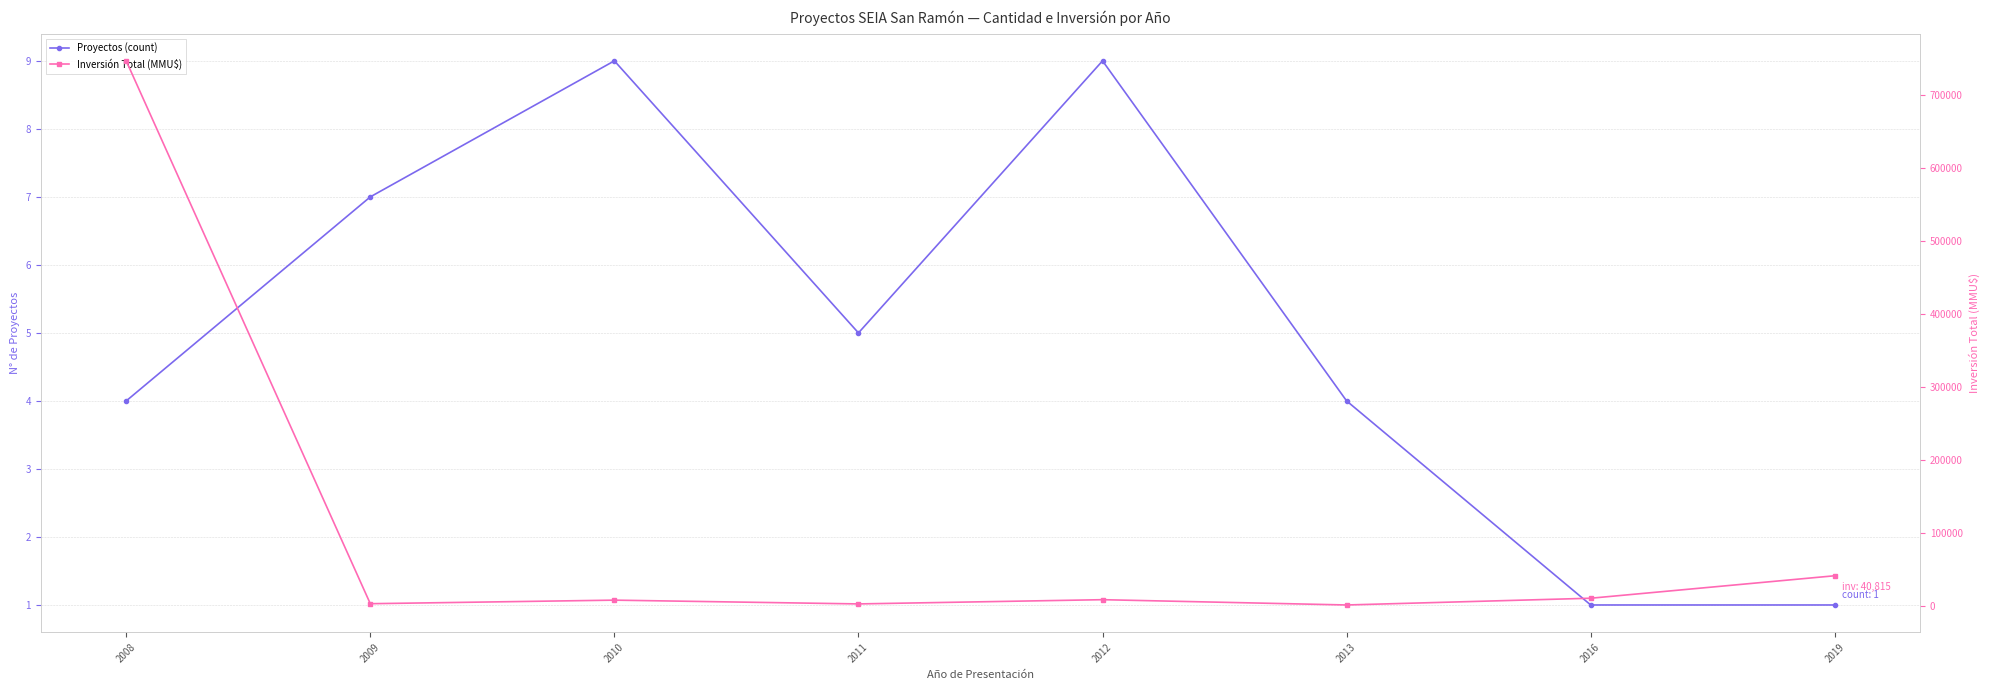

What is the spread (max minus min) of values at 2009?

2492